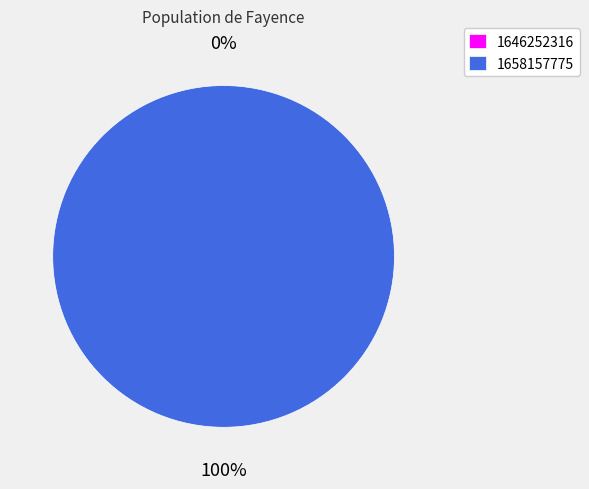

Is the sum of 1658157775 and 1646252316 greater than half?

Yes